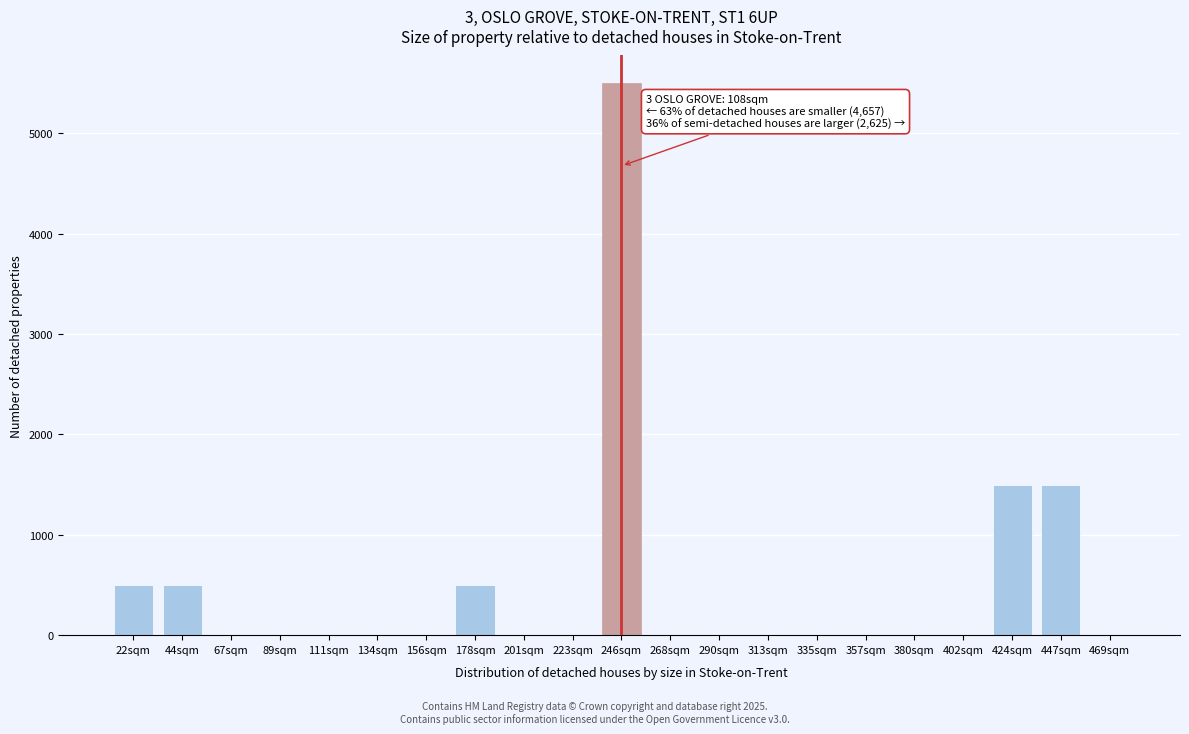

Reading left to right, extract all data points from this chart.

22sqm=500	44sqm=500	67sqm=0	89sqm=0	111sqm=0	134sqm=0	156sqm=0	178sqm=500	201sqm=0	223sqm=0	246sqm=5500	268sqm=0	290sqm=0	313sqm=0	335sqm=0	357sqm=0	380sqm=0	402sqm=0	424sqm=1500	447sqm=1500	469sqm=0